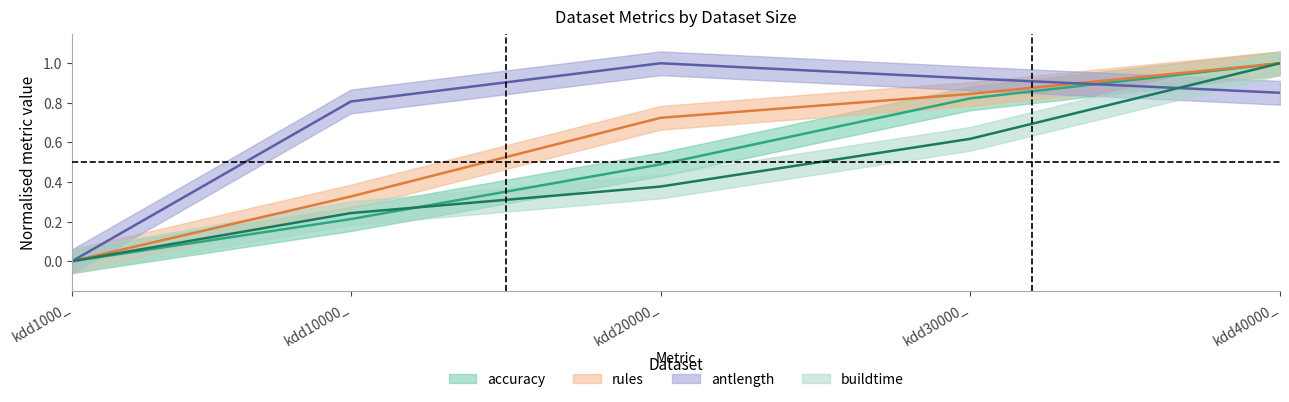

What are all the series names shown in the legend?

accuracy, rules, antlength, buildtime